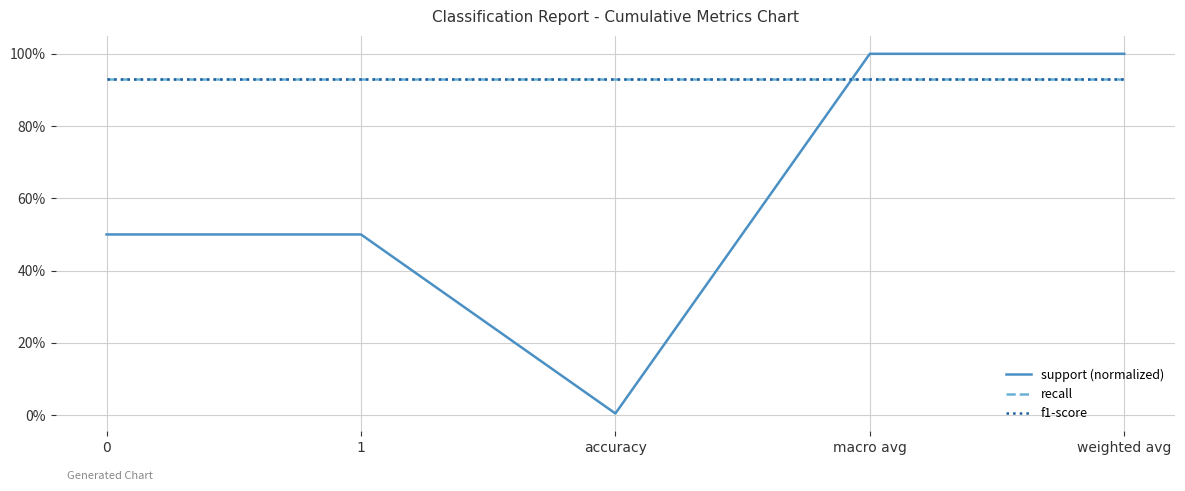

At weighted avg, list the series in order from largest to smallest.

support (normalized), recall, f1-score